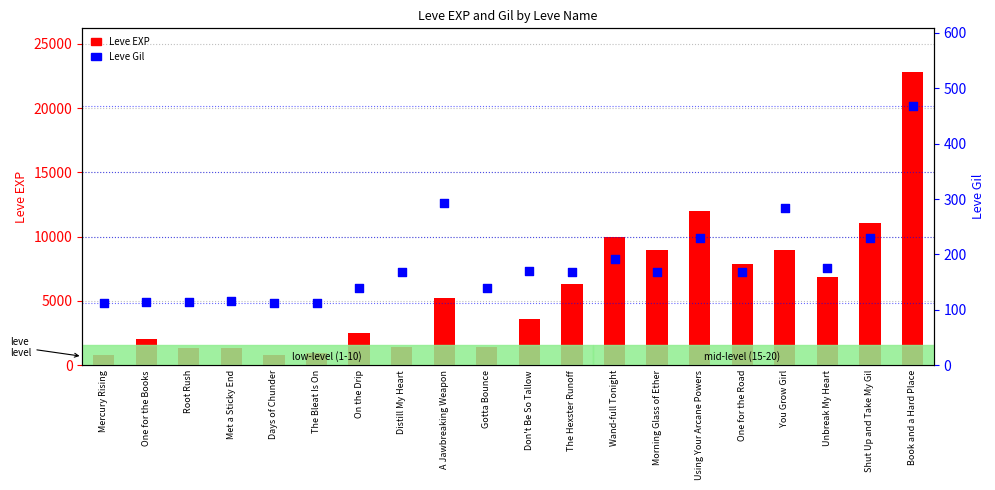

Which series has the largest total across all categories?

Leve EXP